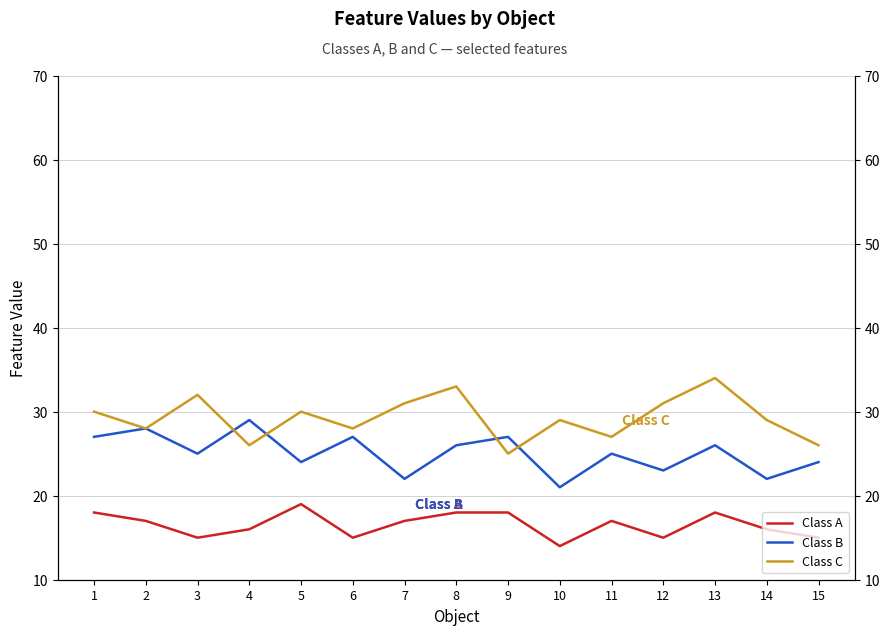

How many lines are shown in the chart?

3